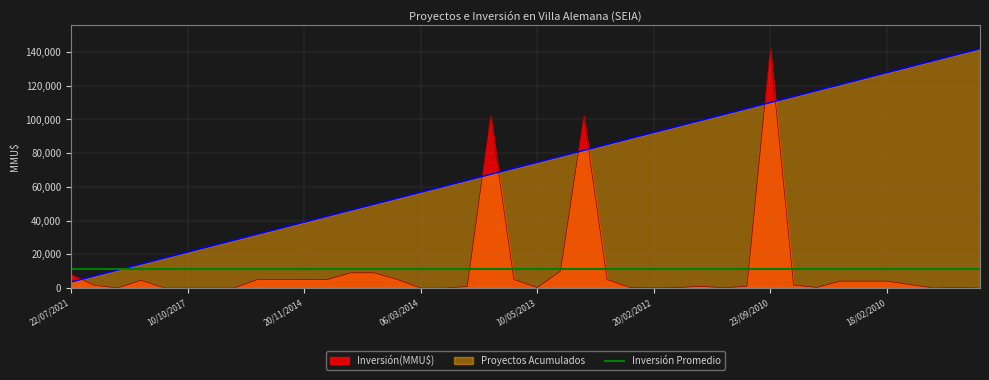

Is the value of Proyectos Acumulados at 05/11/2014 greater than the value of Inversión(MMU$) at 07/12/2009?

Yes